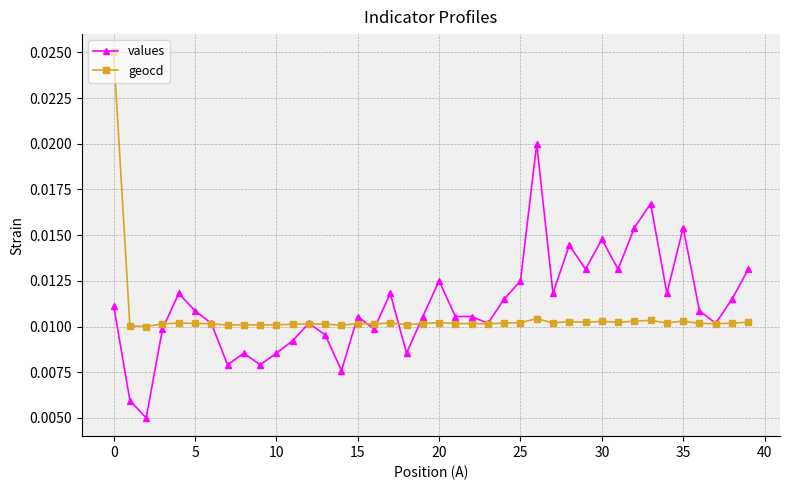

Count the geocd values in the range 0 to 1.

40